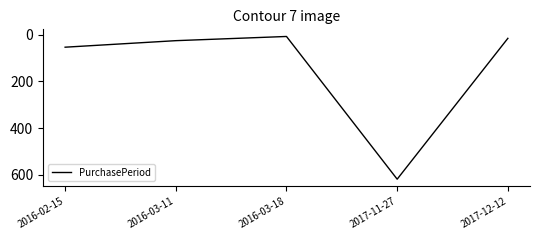

What is the difference between the second highest and second lowest values?

38